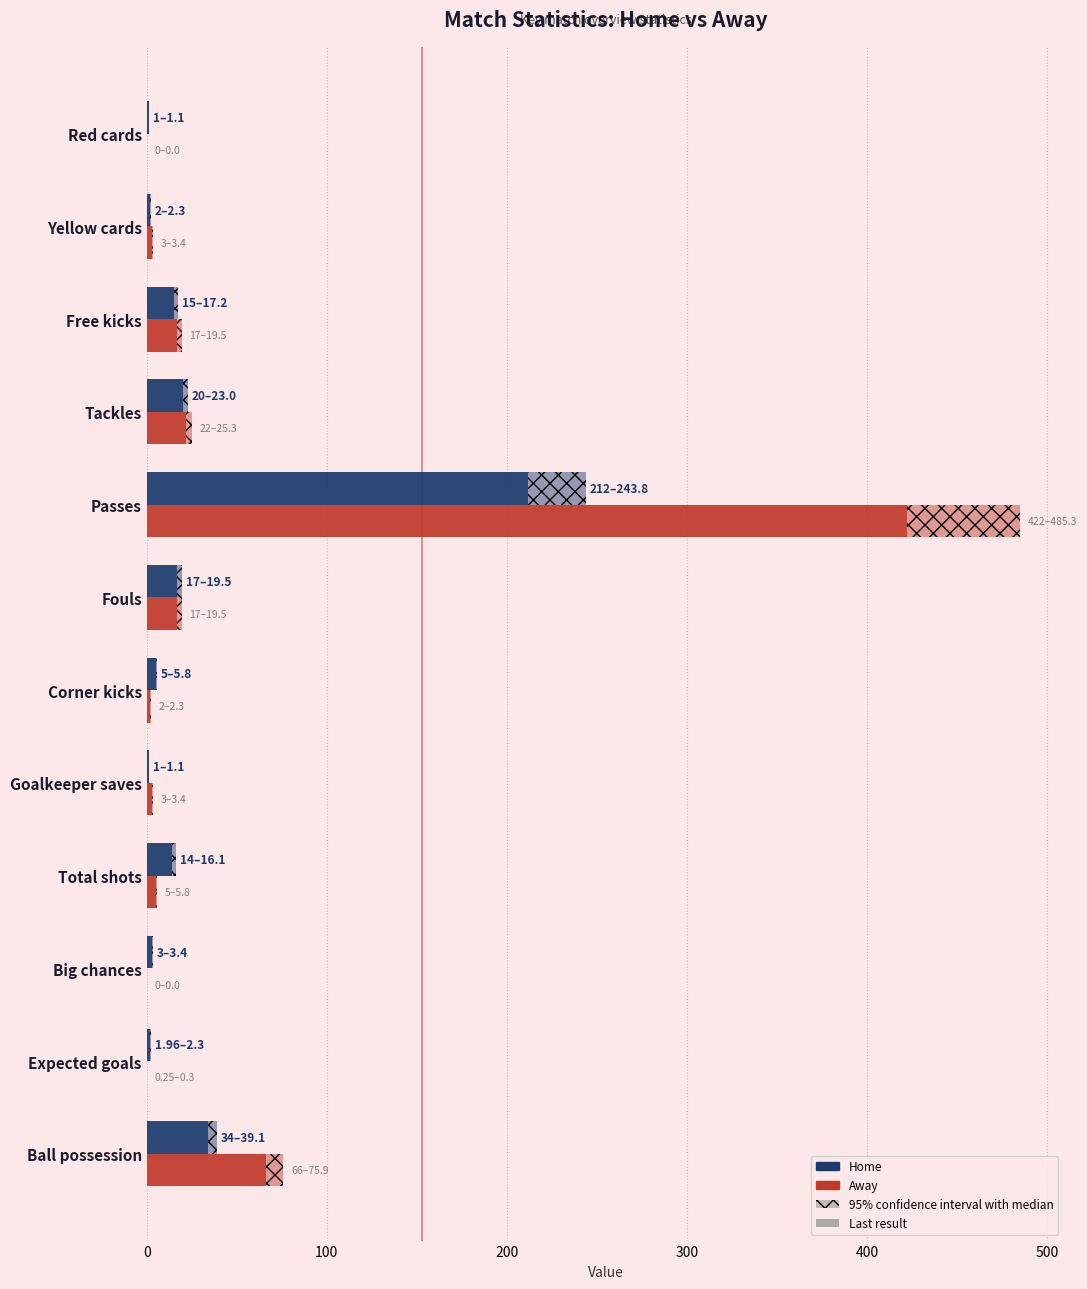

What is the average value of the Away series?

46.4